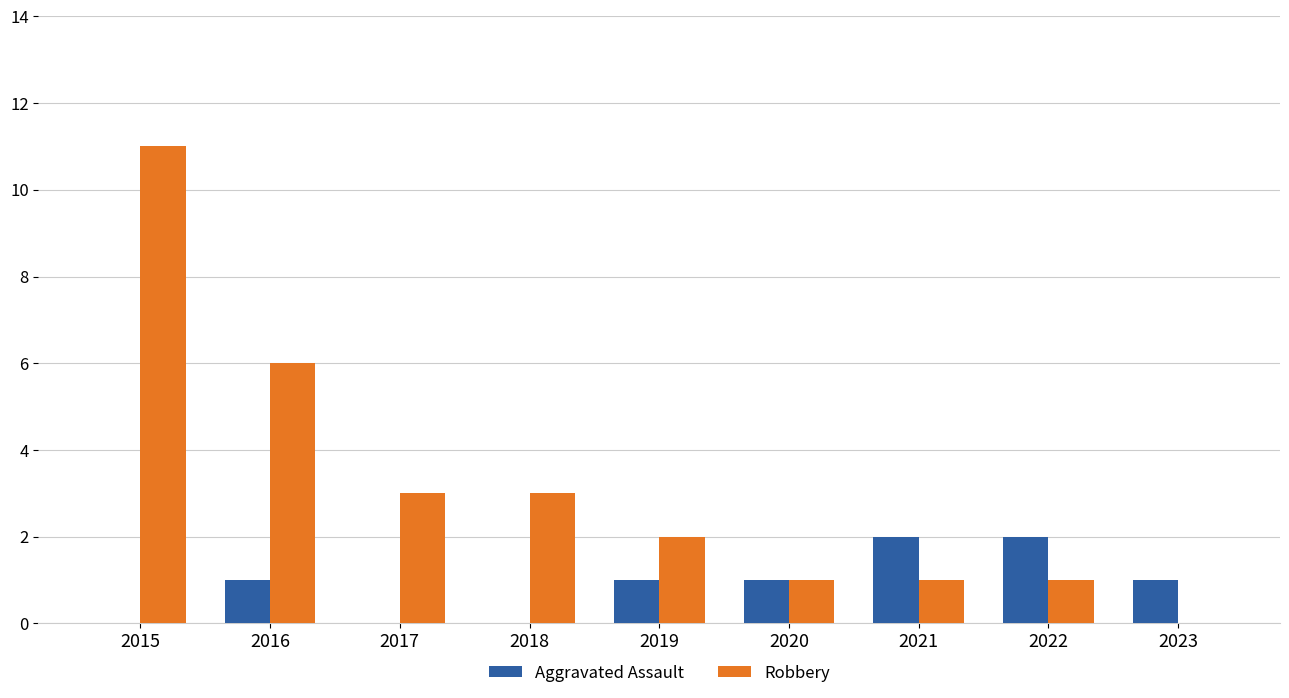

What is the sum of the Robbery values at 2016 and 2019?

8